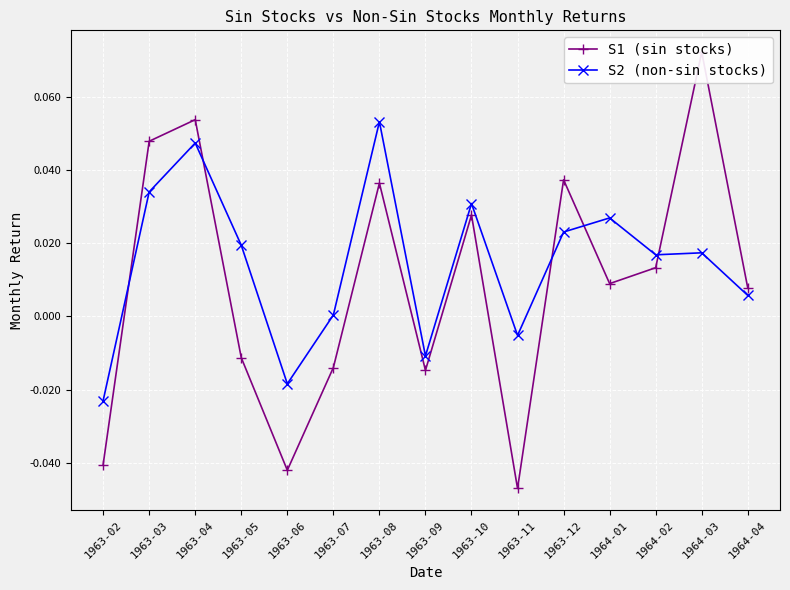

Is it true that S2 (non-sin stocks) equals -0.0 at 1963-11?

True